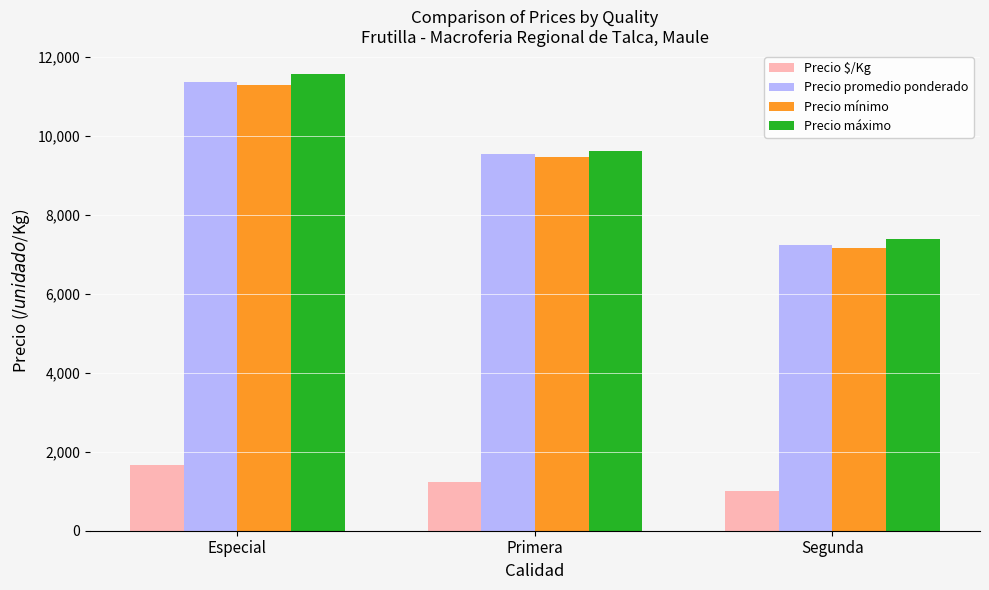

Which category has the highest value in the Precio promedio ponderado series?

Especial